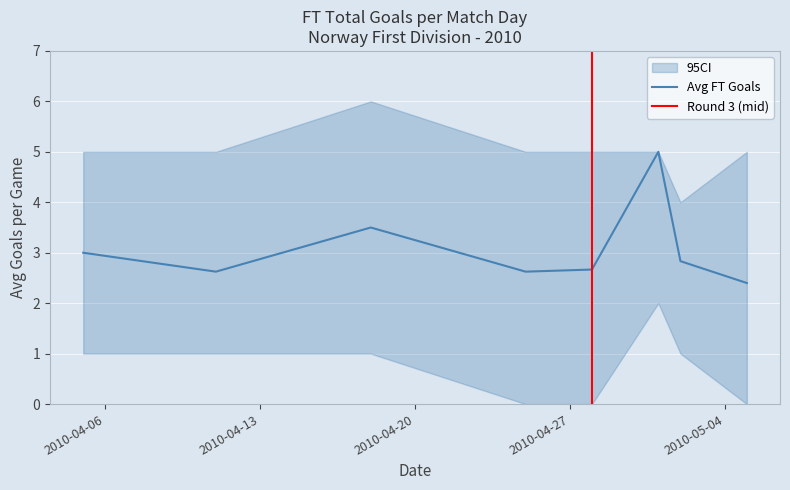

True or false: Avg FT Goals and CI_upper cross at least once.

False